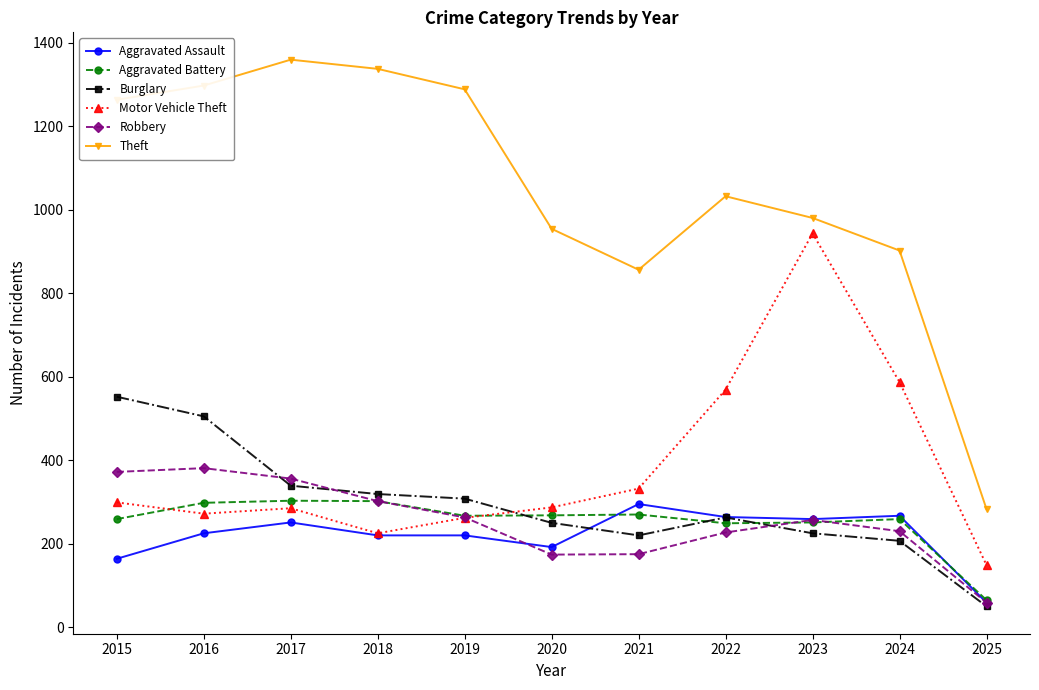

How many interior local valleys does the Motor Vehicle Theft series have?

2